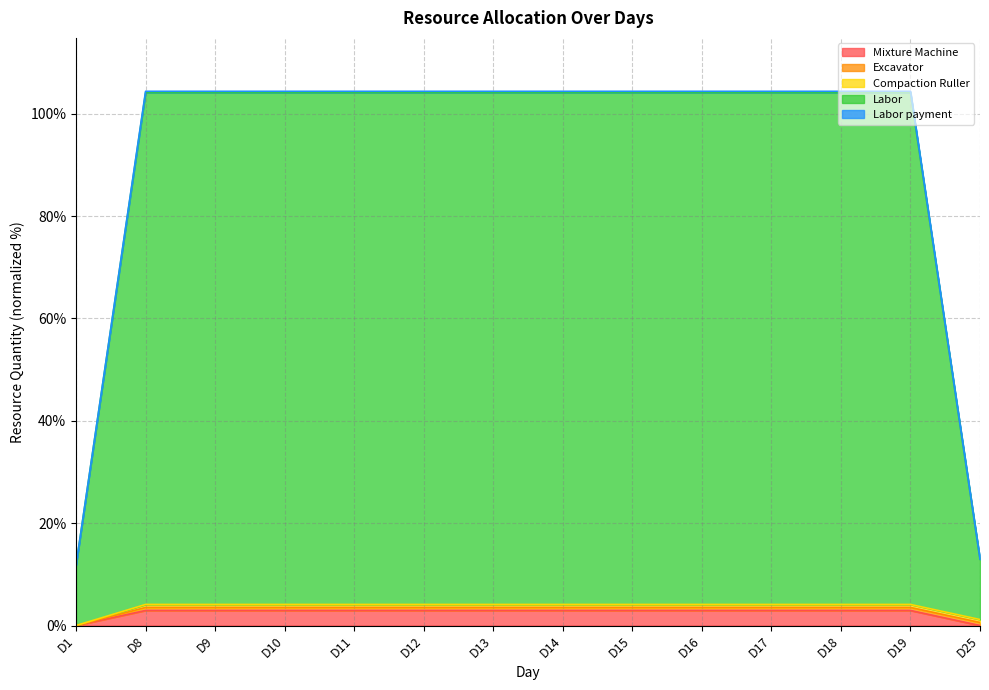

How many lines are shown in the chart?

5